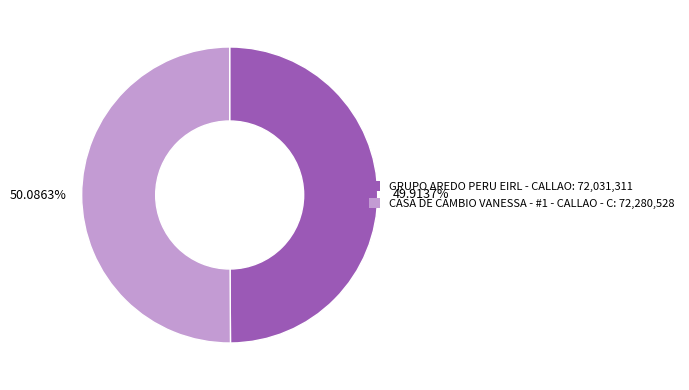

Is there a majority slice in this chart?

Yes